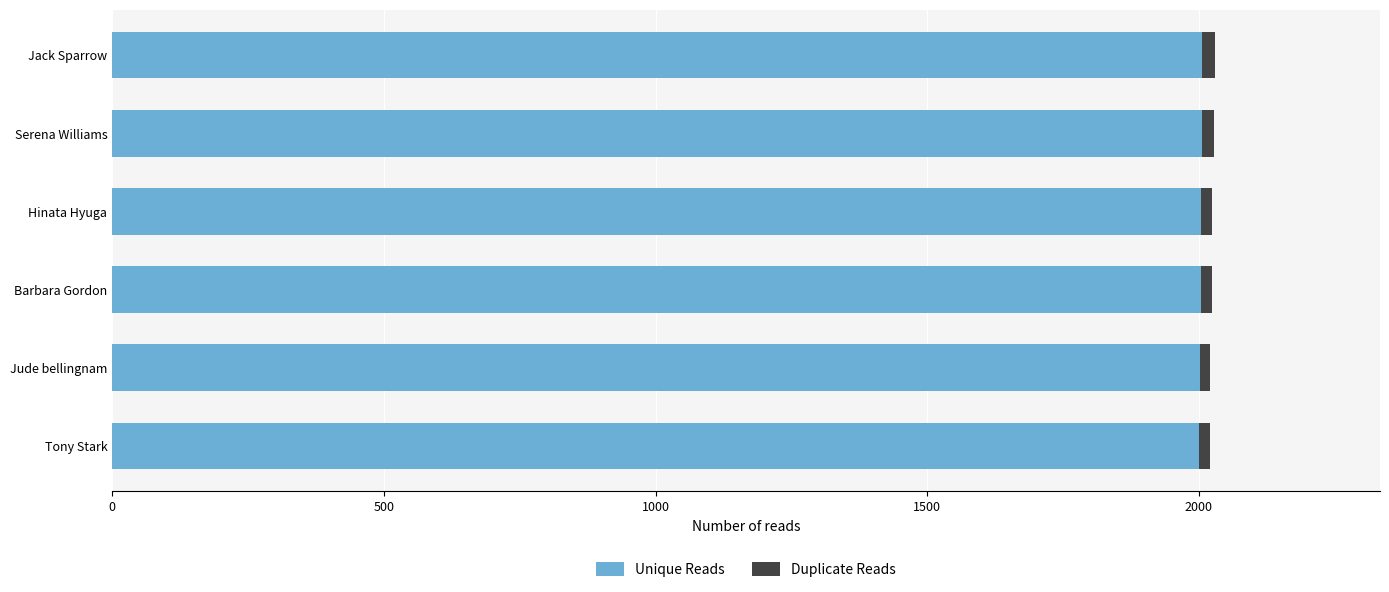

What is the lowest value of the Unique Reads series?

2001